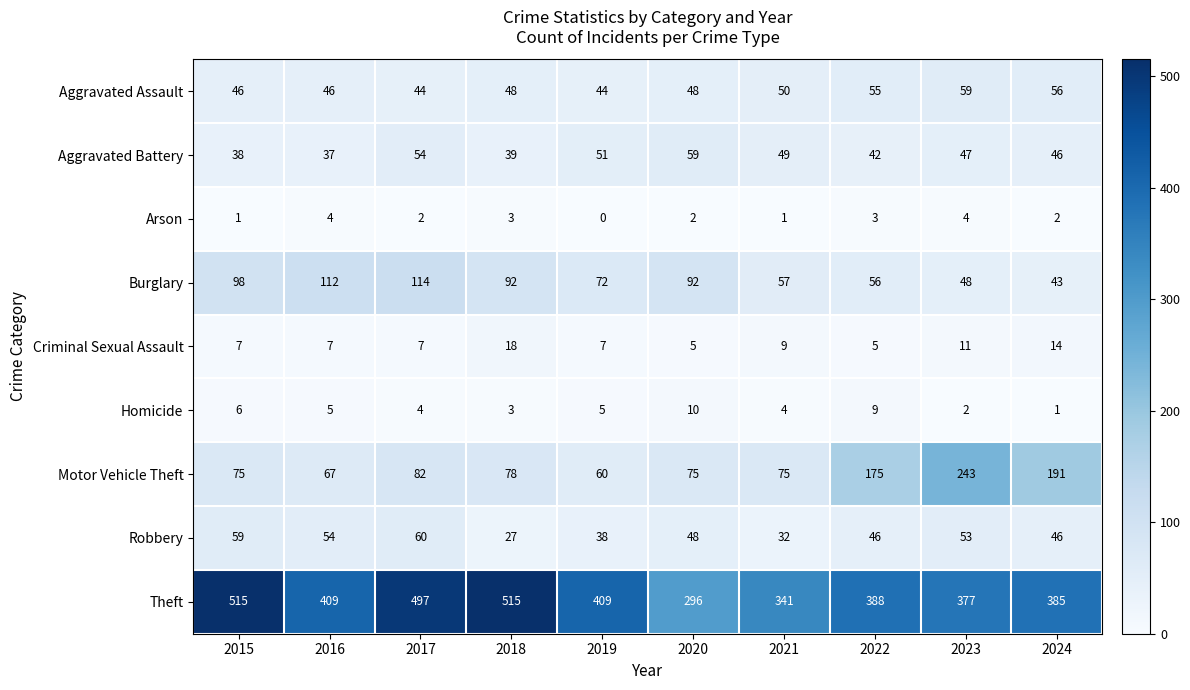

Where is Burglary nearest to the value 78?

2019